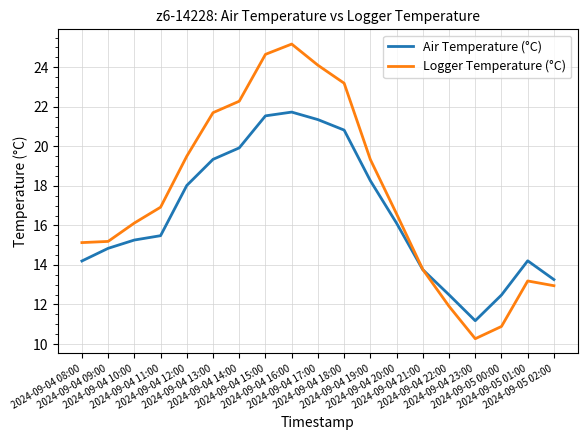

Does the chart have visible grid lines?

Yes